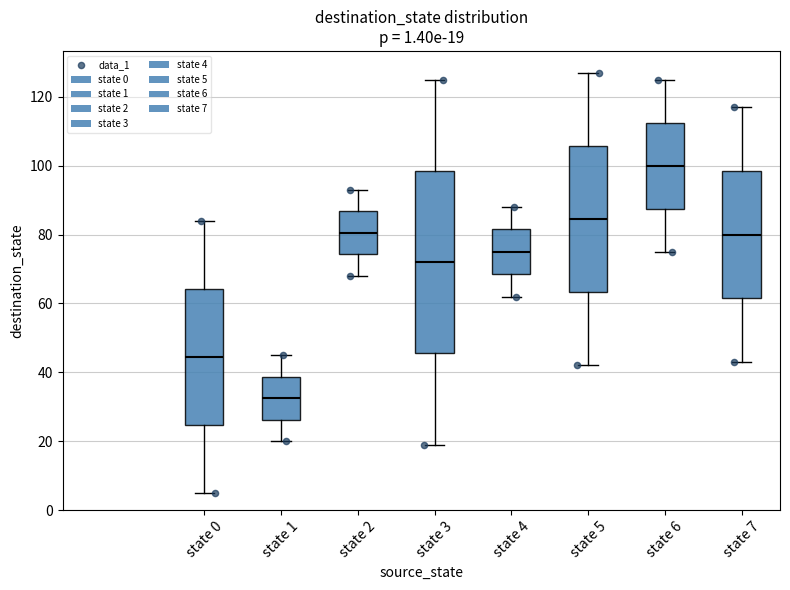

Which box is the tallest, from its lower edge to its upper edge?

state 3